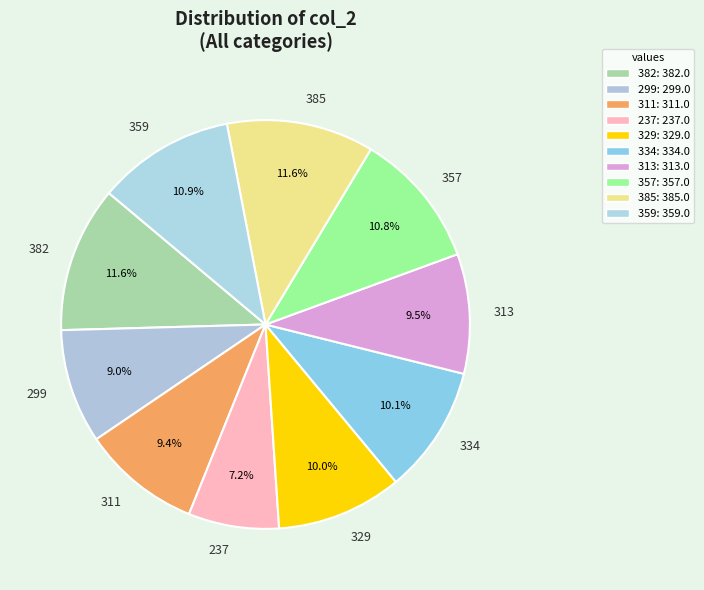

How many segments does this pie chart have?

10